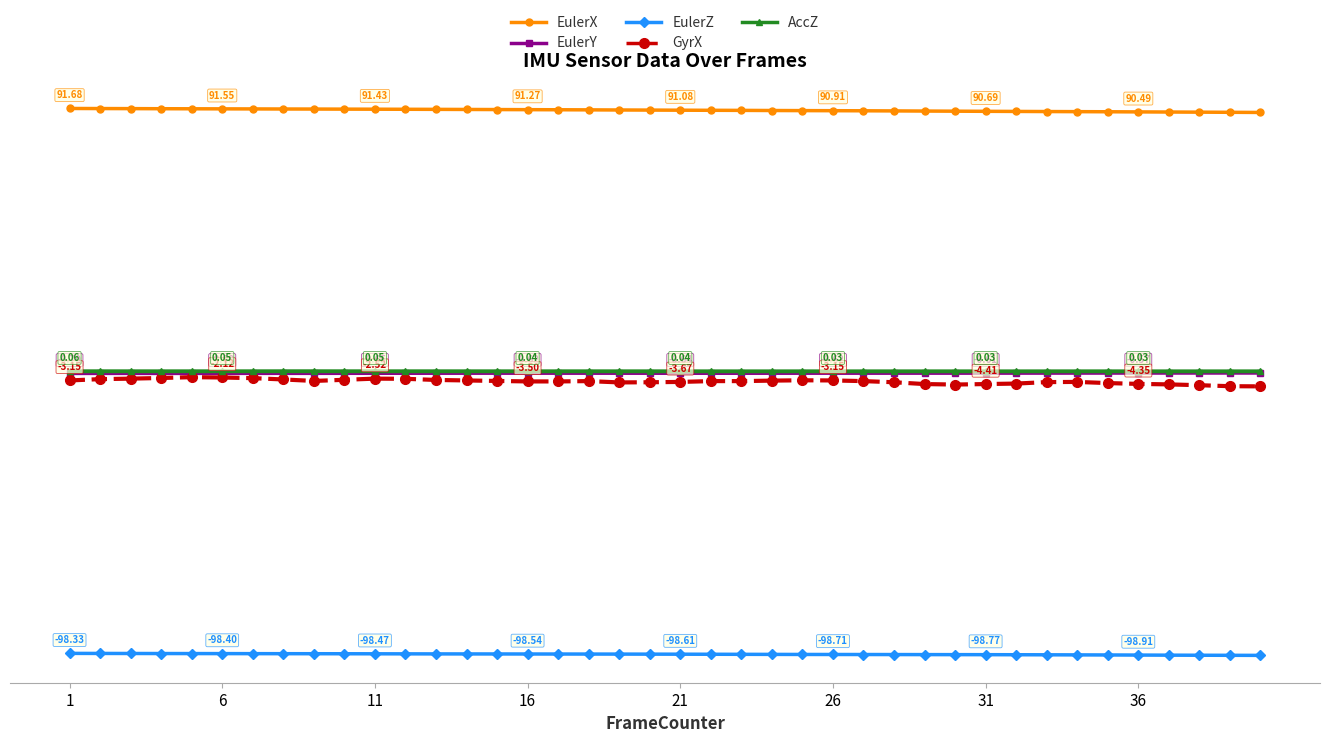

What is the difference between the maximum and minimum values in the EulerX series?

1.4